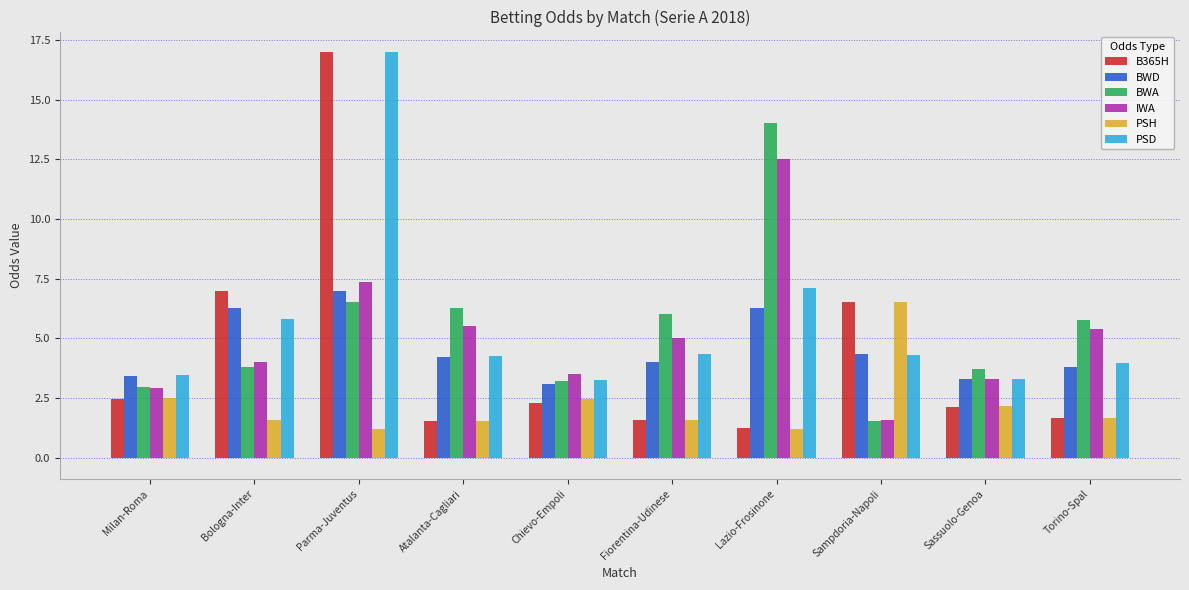

True or false: IWA has a value of 16.7 at Lazio-Frosinone.

False